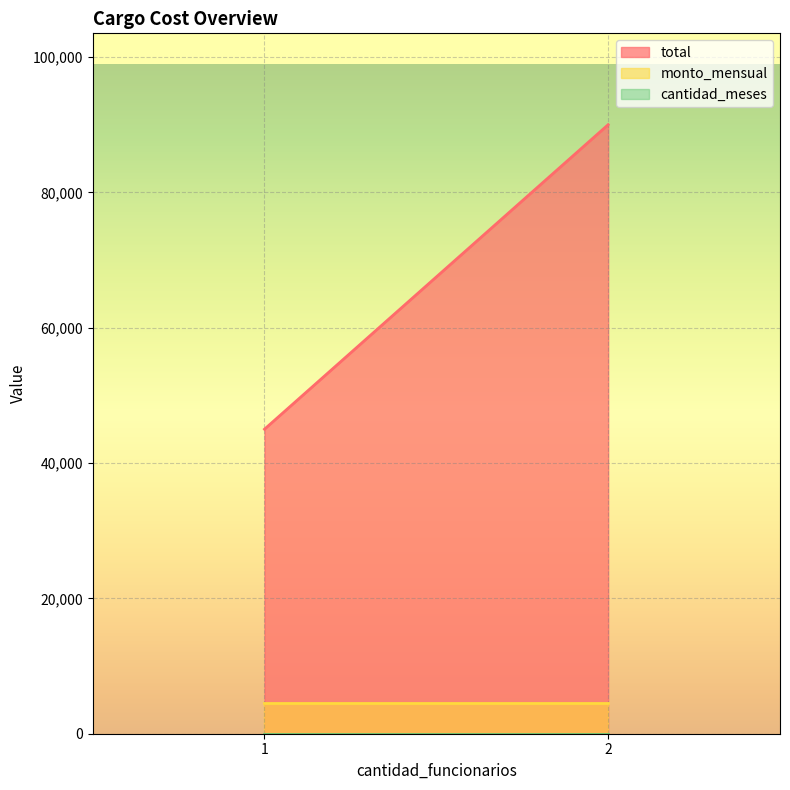

How many lines are shown in the chart?

3